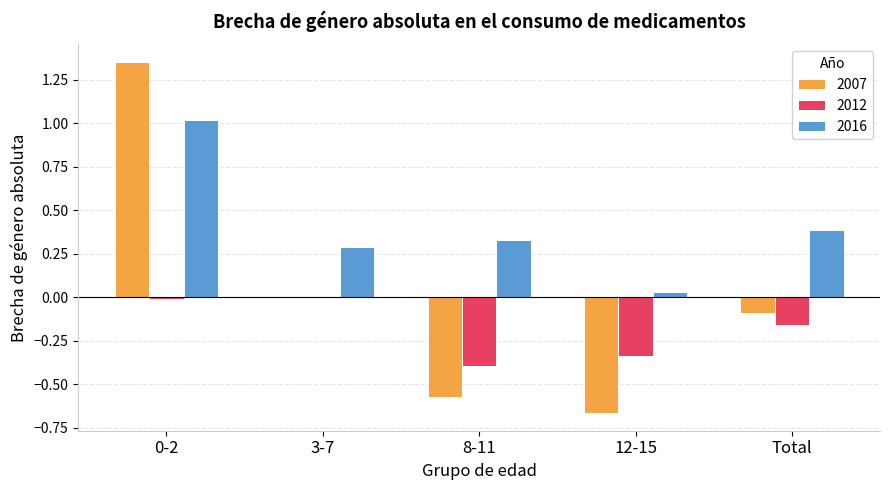

True or false: 2007 has a value of 0.0 at 3-7.

True